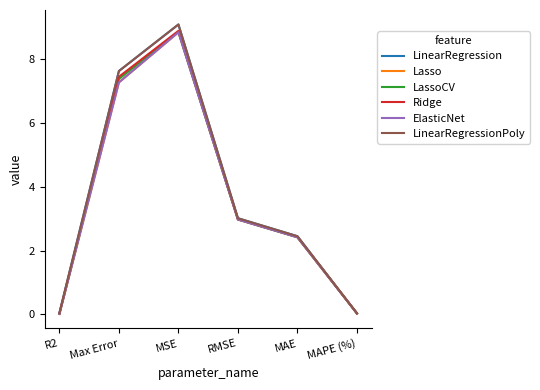

How many lines are shown in the chart?

6